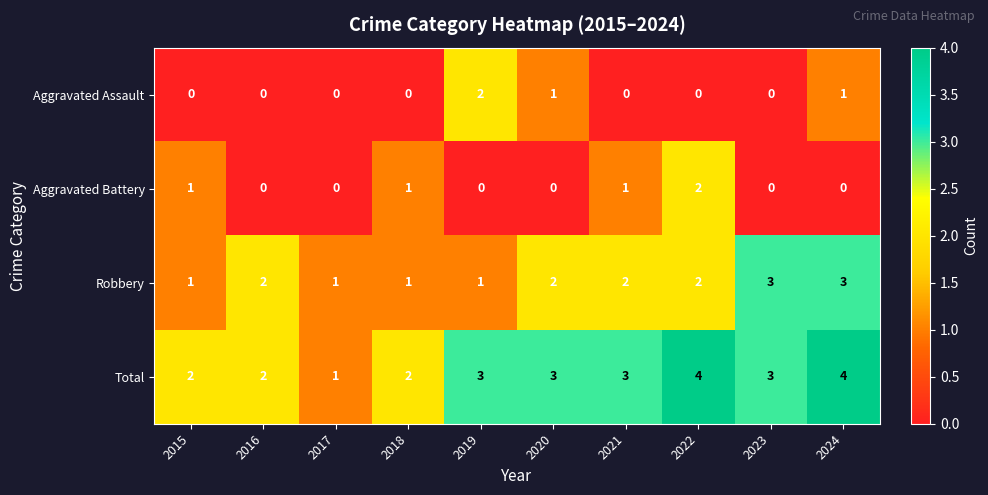

What is the difference between the second highest and minimum values in the Total series?

3